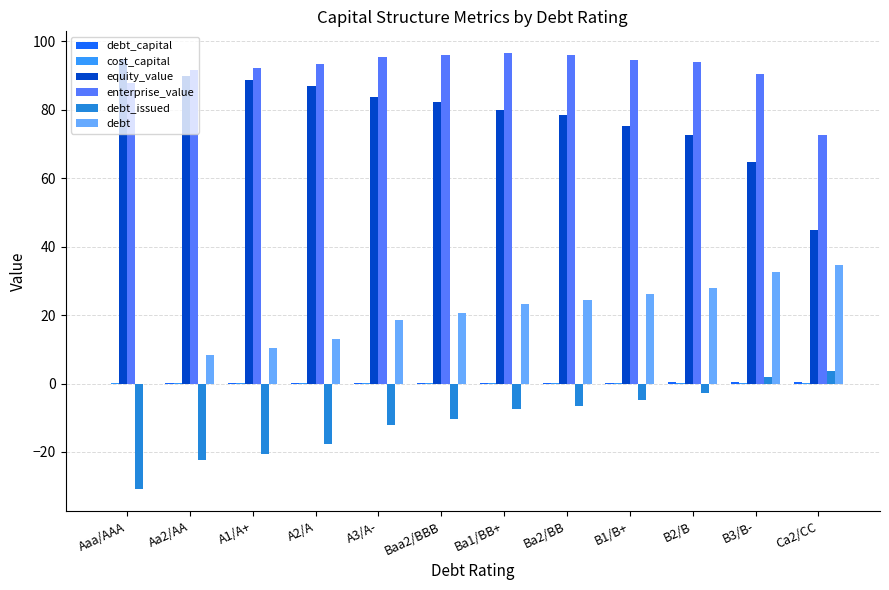

The equity_value series shows 102.3 at B3/B-. True or false?

False